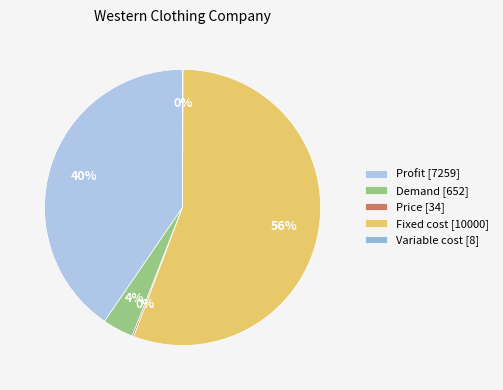

What is the smallest slice in the pie chart?

Variable cost